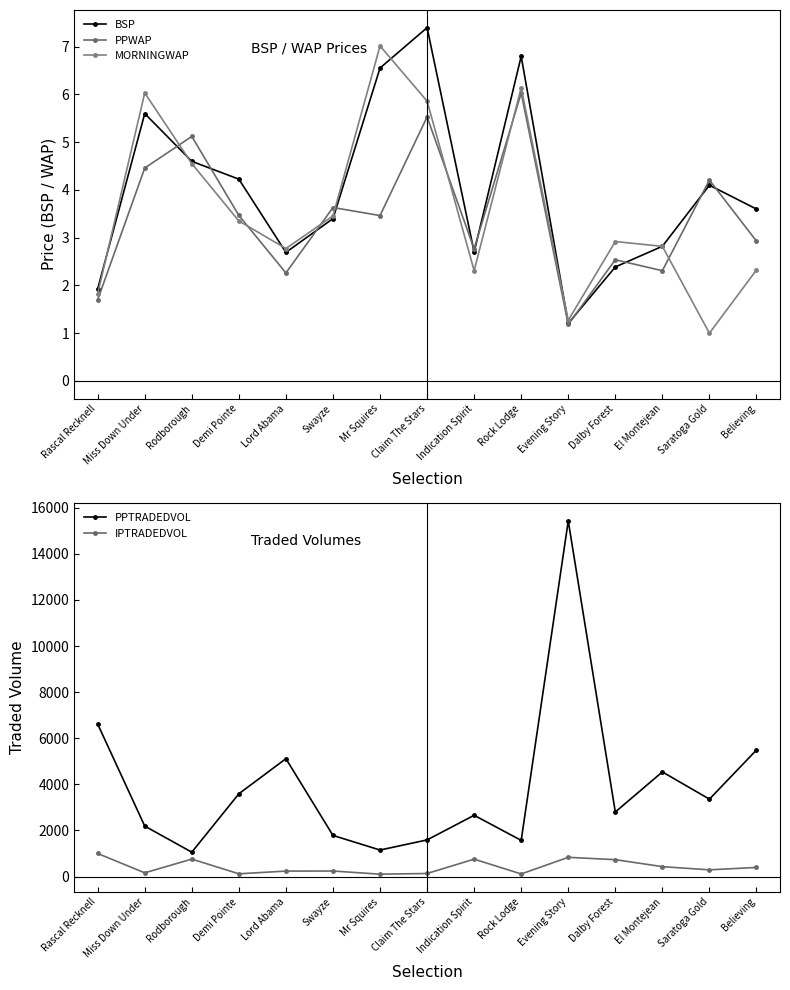

At which category is the sum across all series the highest?

Evening Story